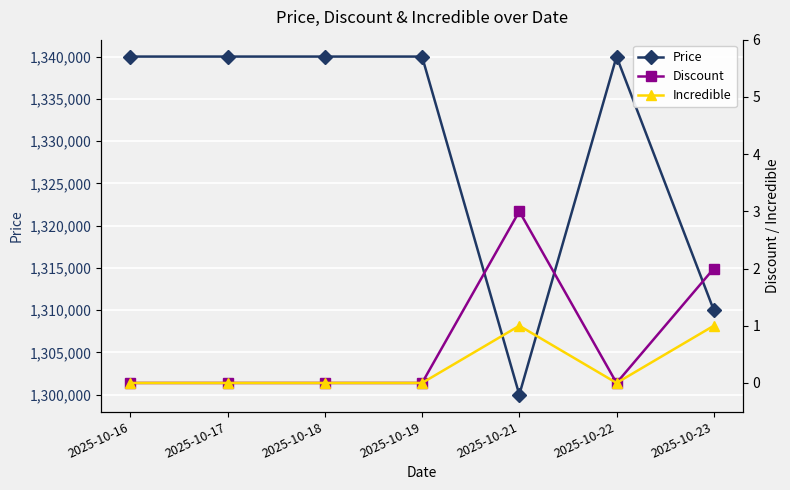

True or false: Incredible and Price cross at least once.

False